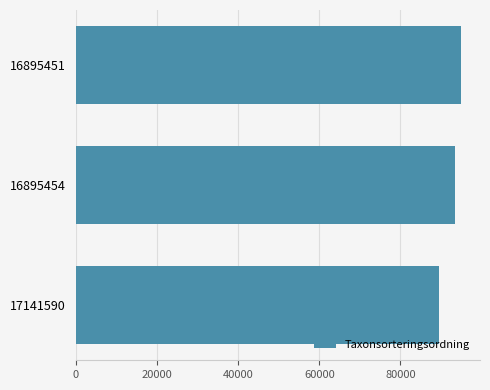

The value at 17141590 is 54661. True or false?

False